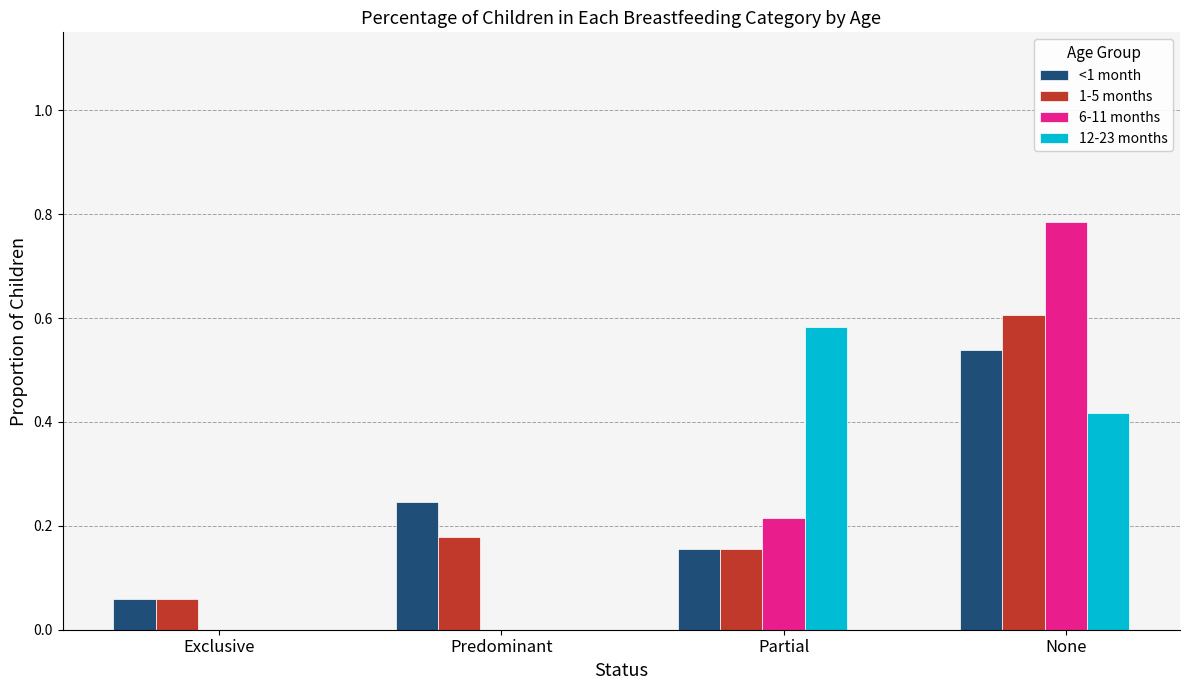

The value of 6-11 months at Exclusive is 0.0. True or false?

True